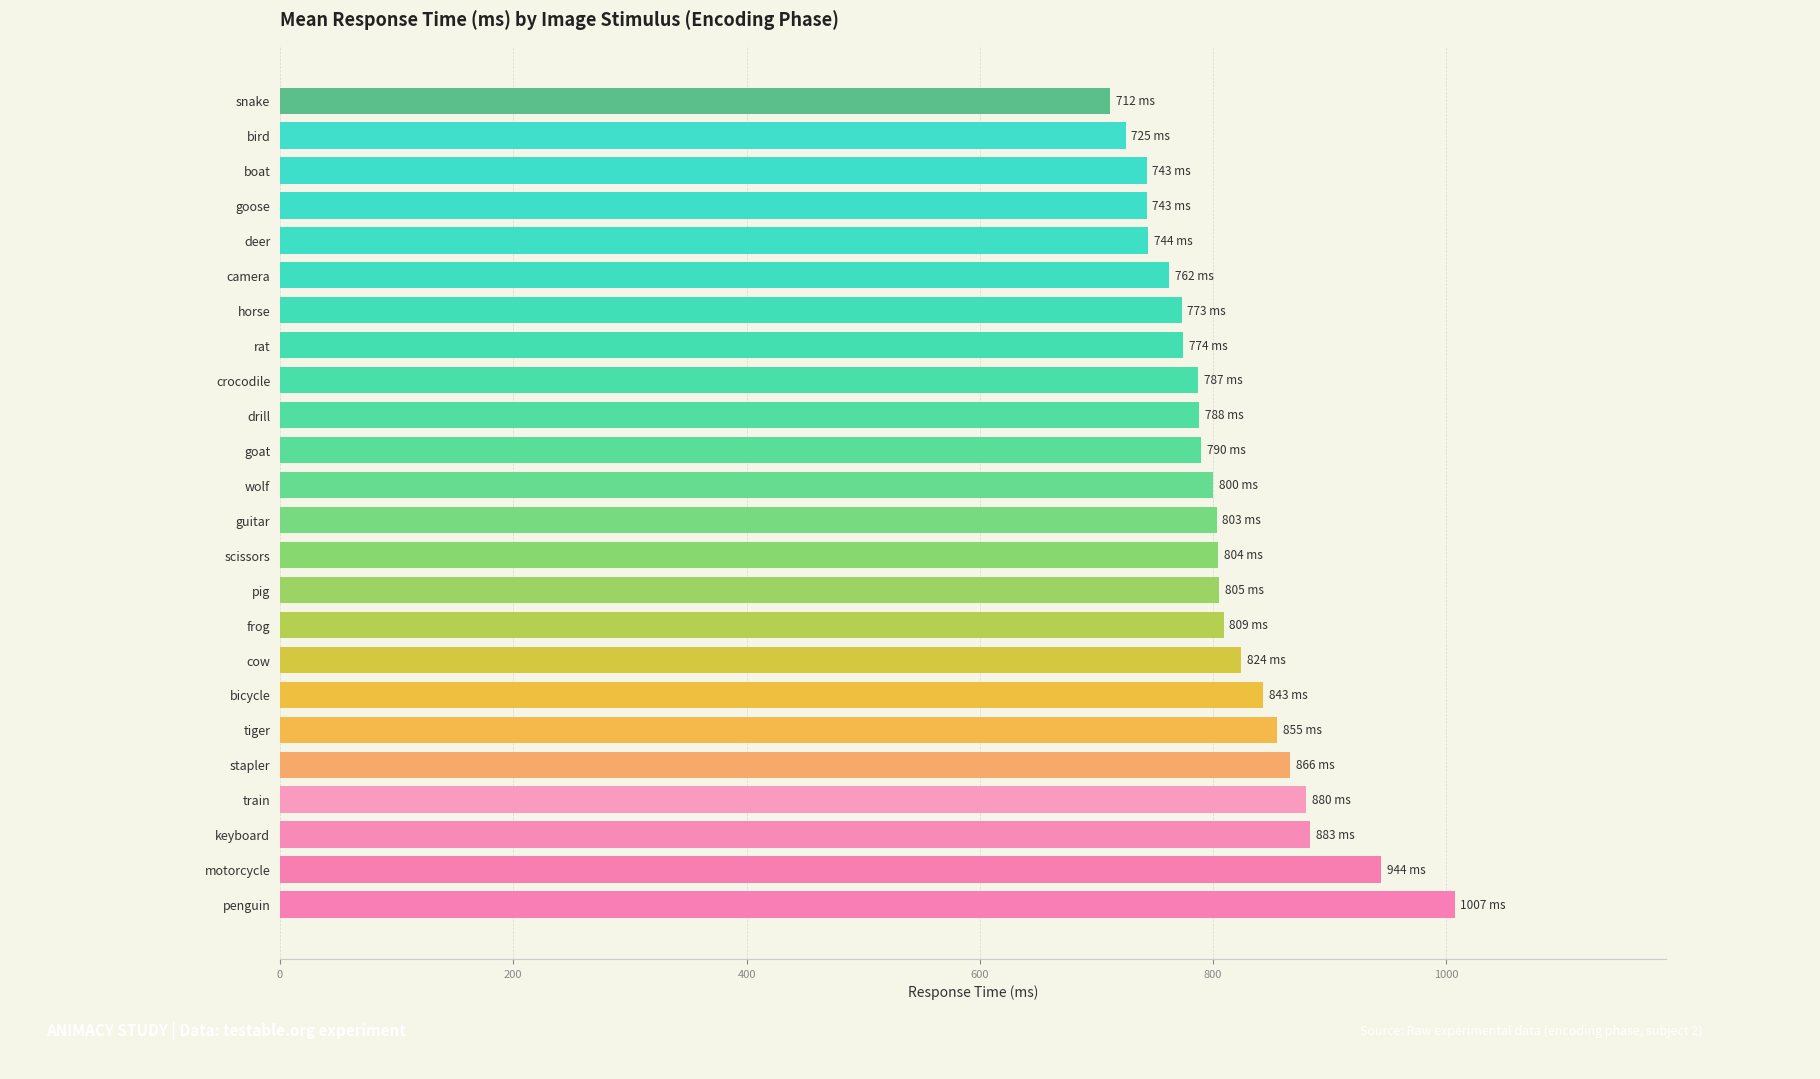

What is the difference between the maximum and second lowest values?

282